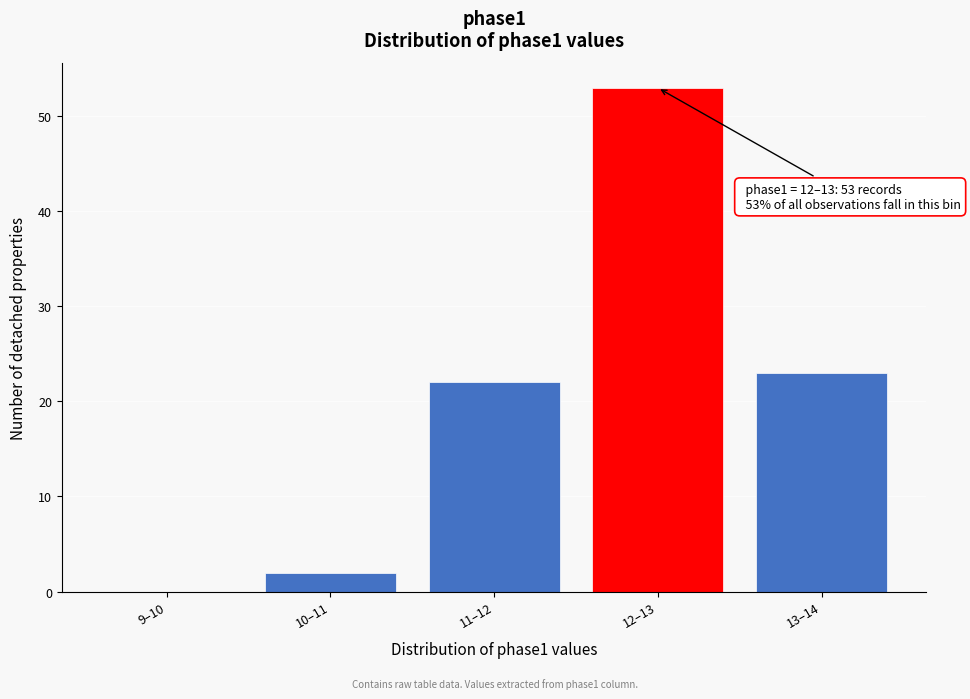

Reading left to right, transcribe all the data shown in this chart.

9–10=0	10–11=2	11–12=22	12–13=53	13–14=23